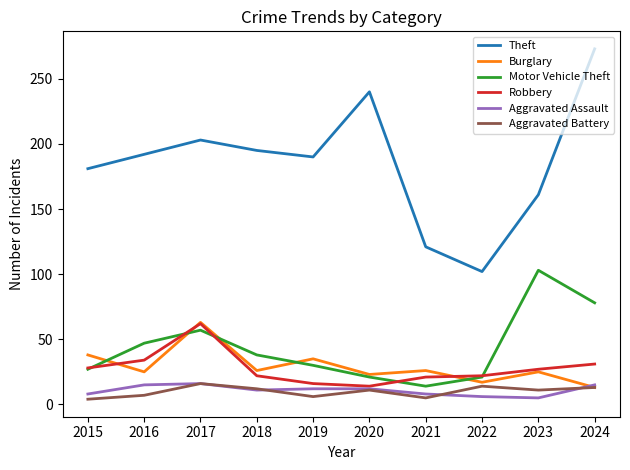

Where is Robbery nearest to the value 38?

2016